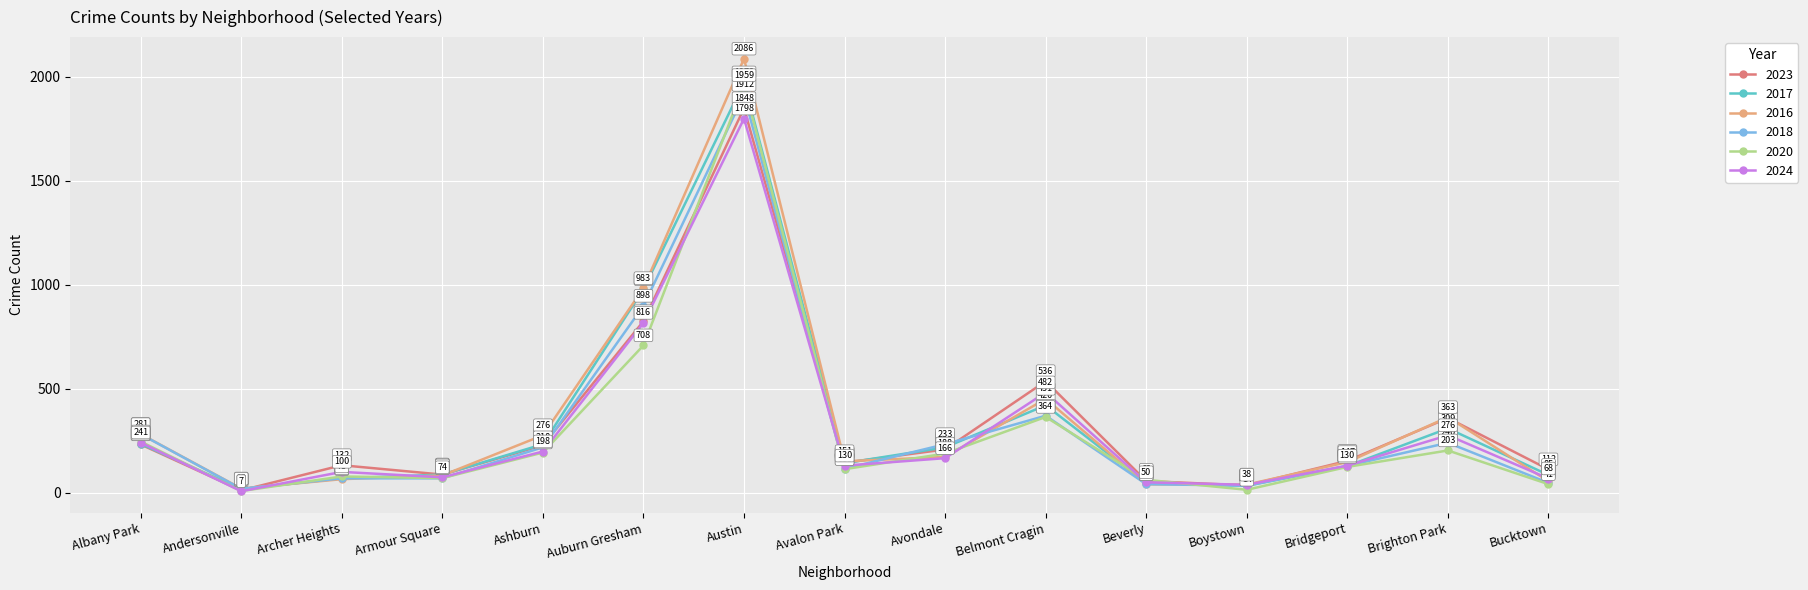

How many interior local peaks does the 2017 series have?

3